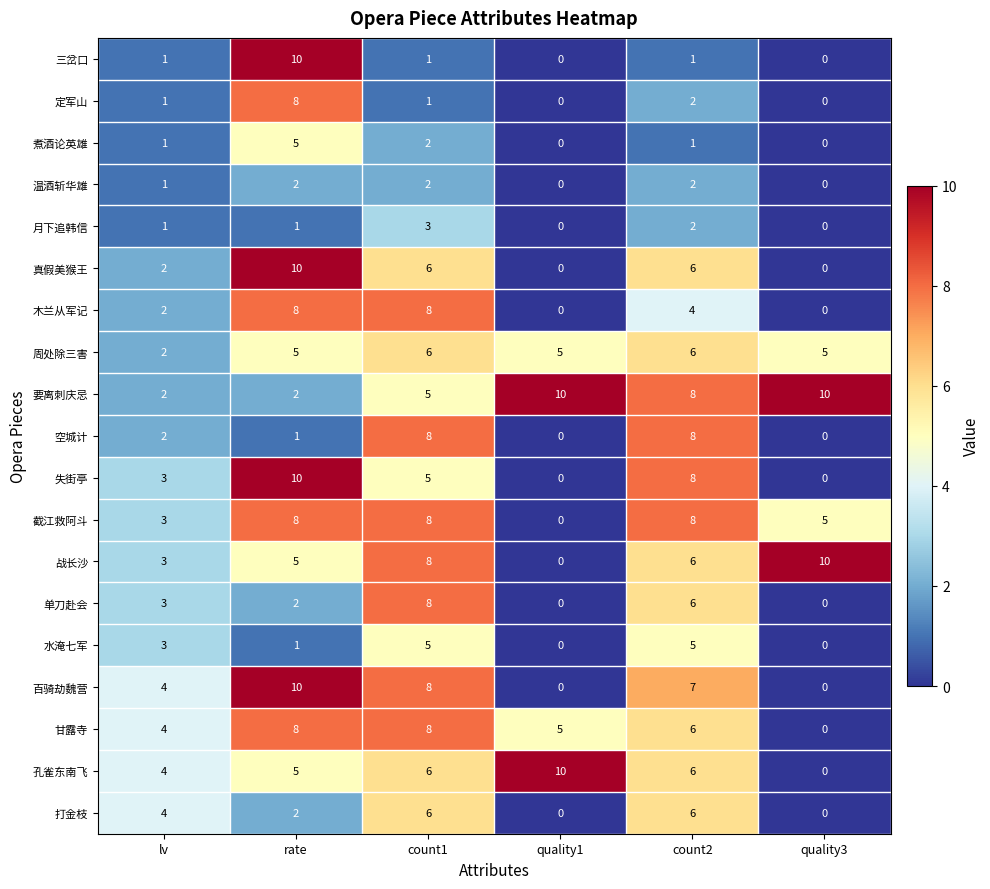

Where is 甘露寺 nearest to the value 4?

lv